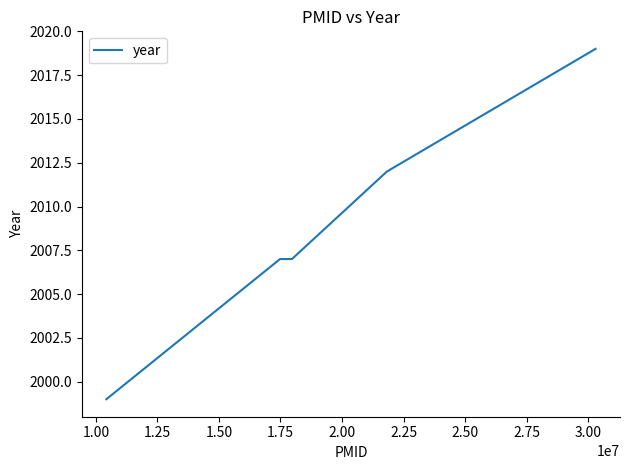

True or false: the data has more than 1 interior local peaks.

False